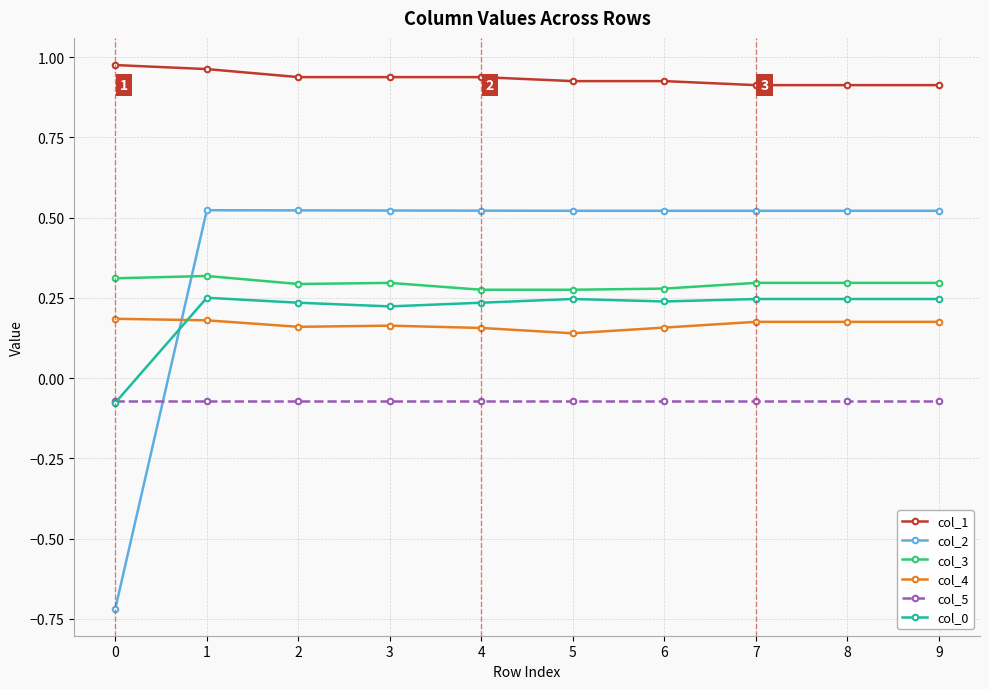

Where do col_2 and col_5 first cross each other?

0 and 1